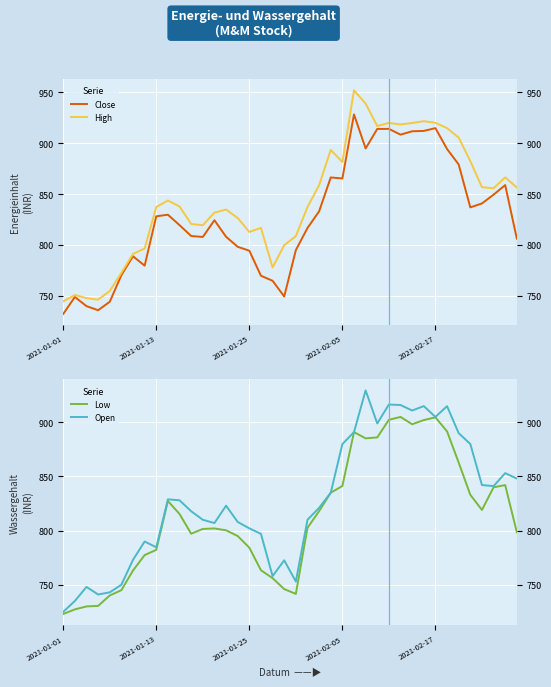

The value of High at 12 is 1376.9. True or false?

False